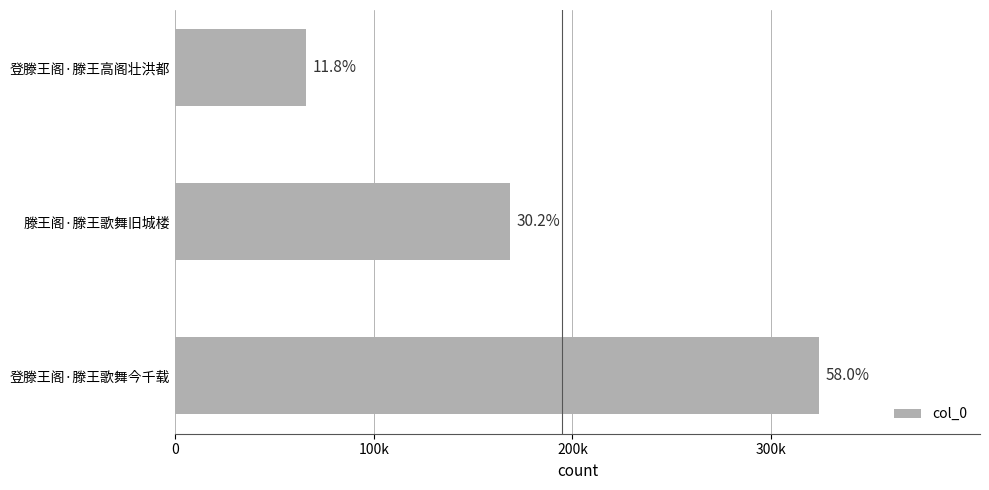

What is the greatest value displayed?

324132